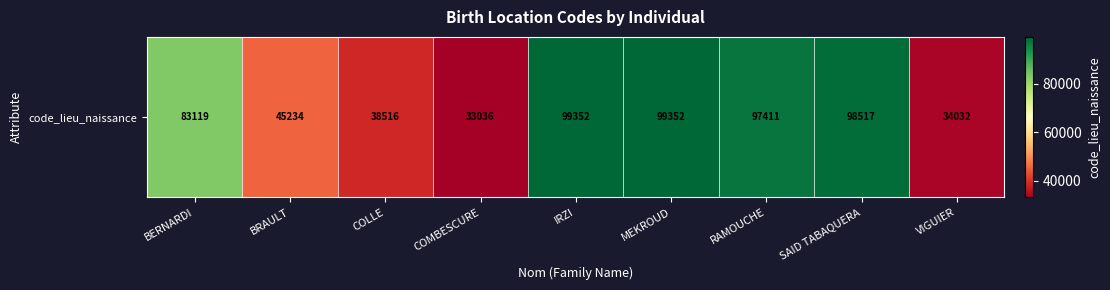

Is it true that the value at SAID TABAQUERA is 98517?

True